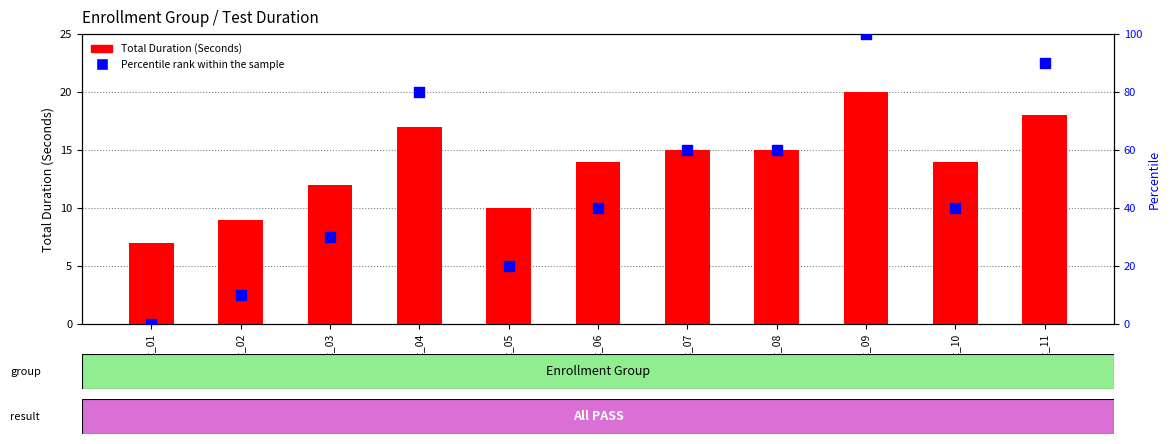

Which series reaches the maximum Y coordinate?

Percentile rank within the sample